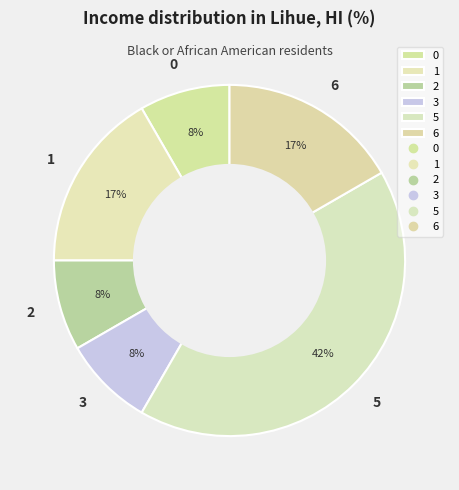

How many segments does this pie chart have?

6